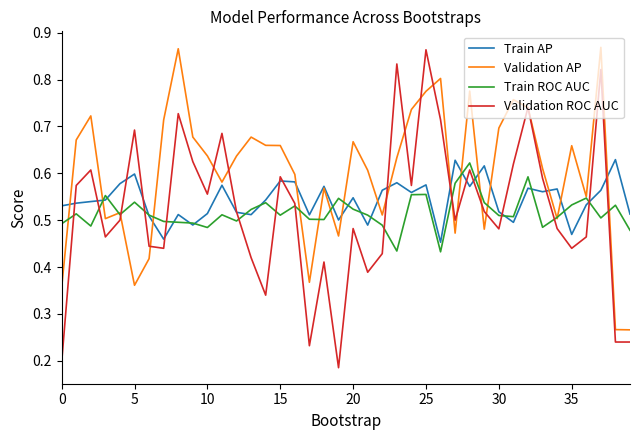

Which series has the largest range (max minus min)?

Validation ROC AUC